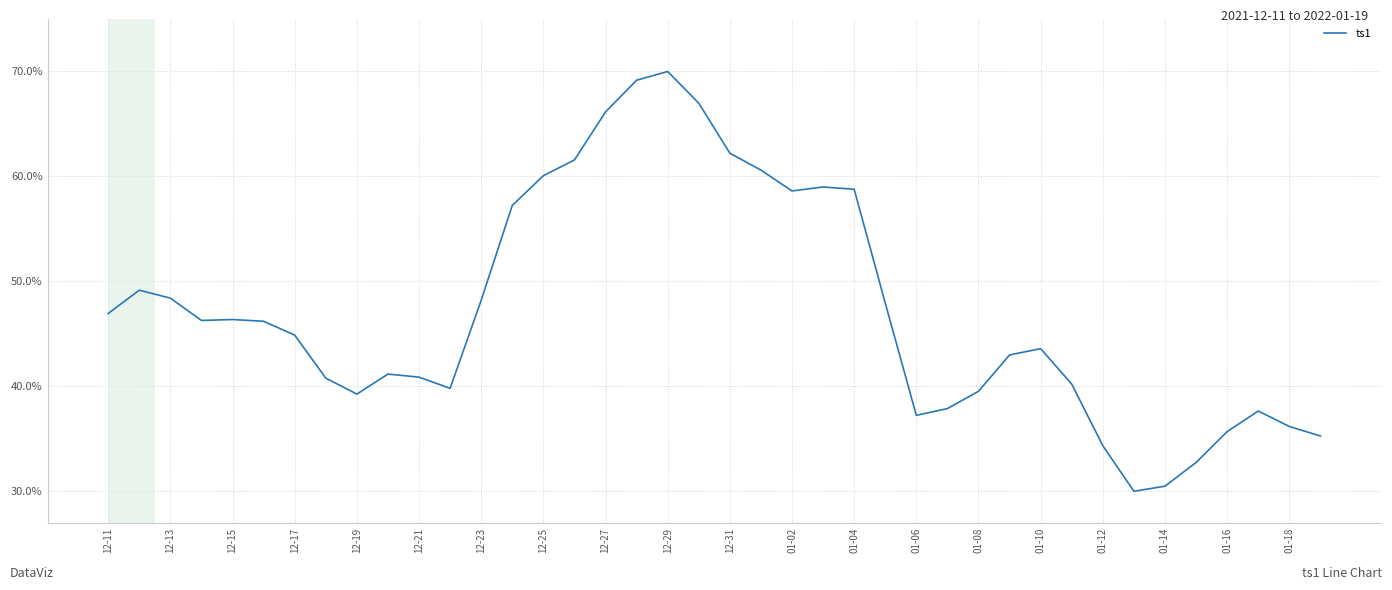

Is this an area chart (filled region under the line)?

No